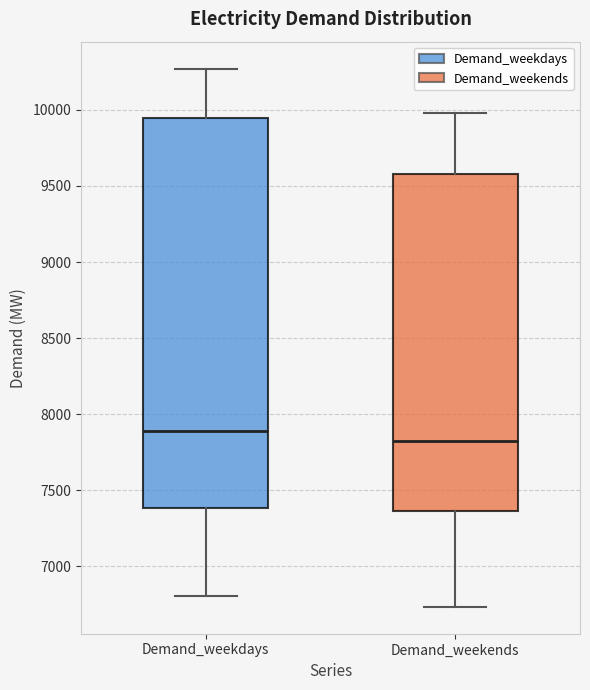

Reading left to right, transcribe this box plot: for each box, give where its median line is, the range the box spans, and where its two whiskers end, as read against the y-axis. The values are not printed on the chart, so give them approximately, as read against the axis.

Demand_weekdays: median 7900, box 7400 to 9950, whiskers 6800 to 10250
Demand_weekends: median 7800, box 7350 to 9600, whiskers 6750 to 10000